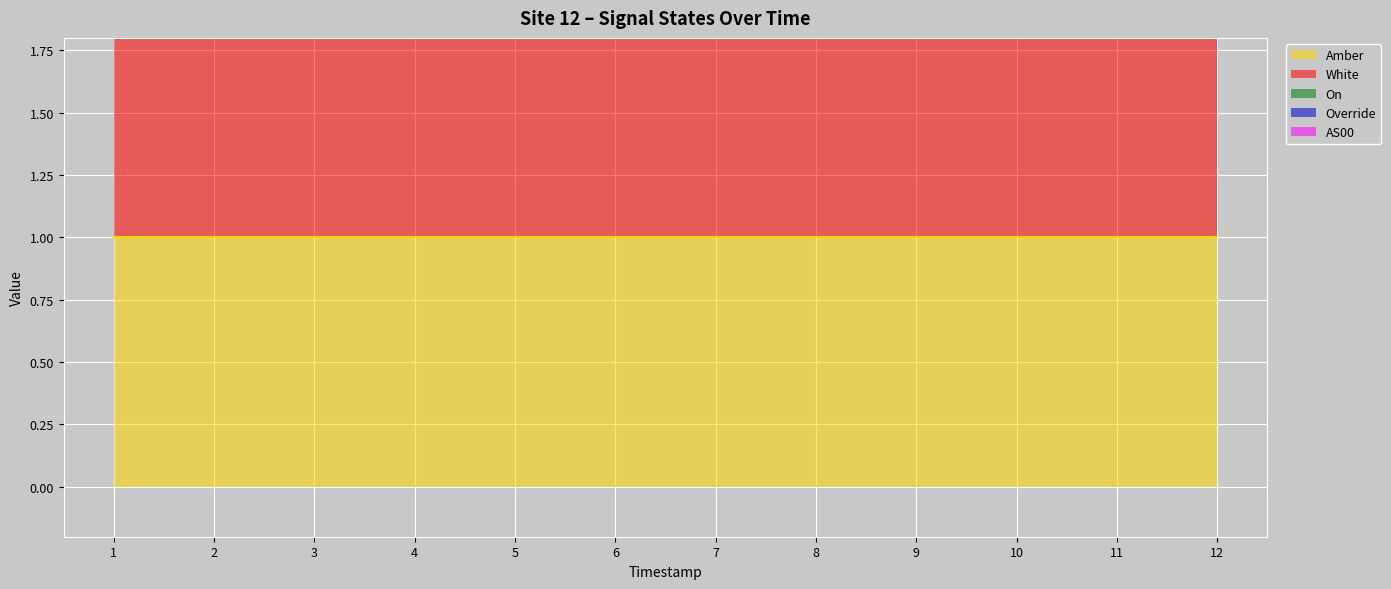

True or false: AS00 and On cross at least once.

False